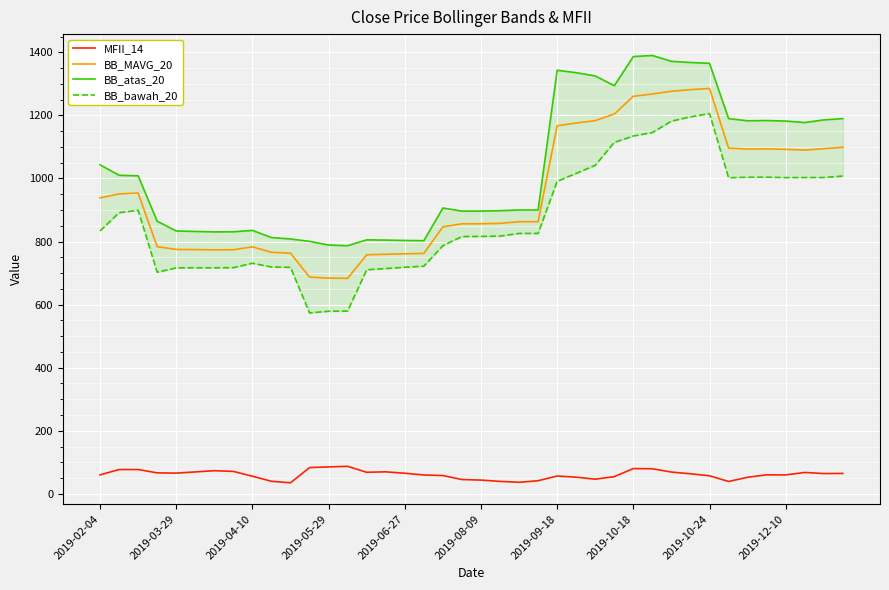

In MFII_14, how many points are lower than both neighbors (excluding endpoints)?

8